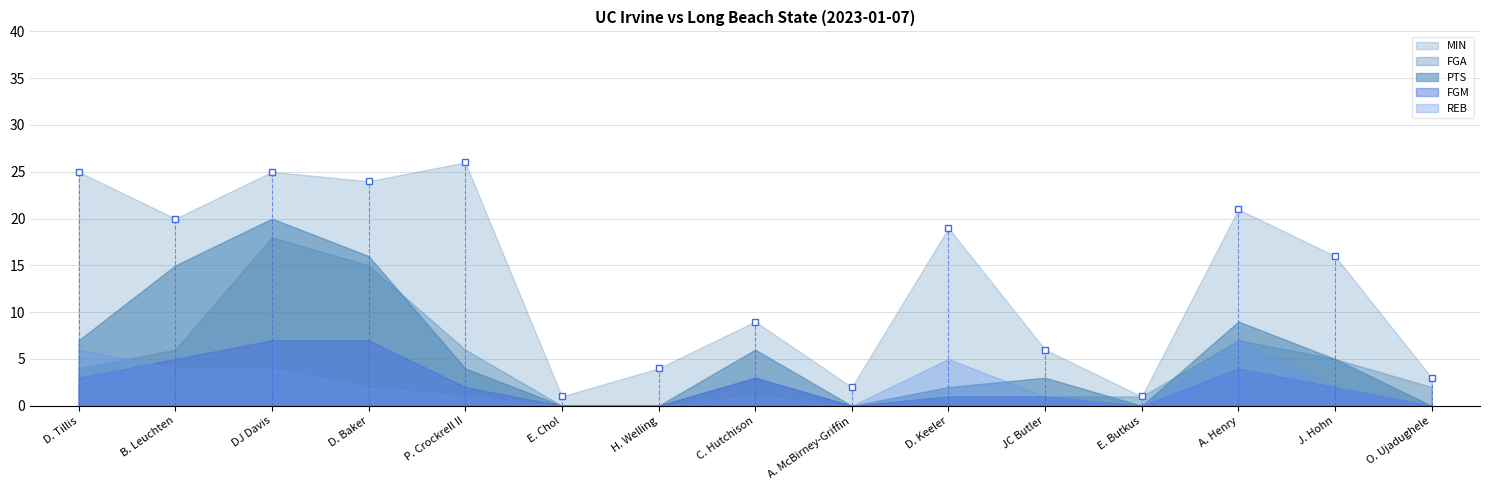

What is the value of the PTS point at the 3rd from the left?

20